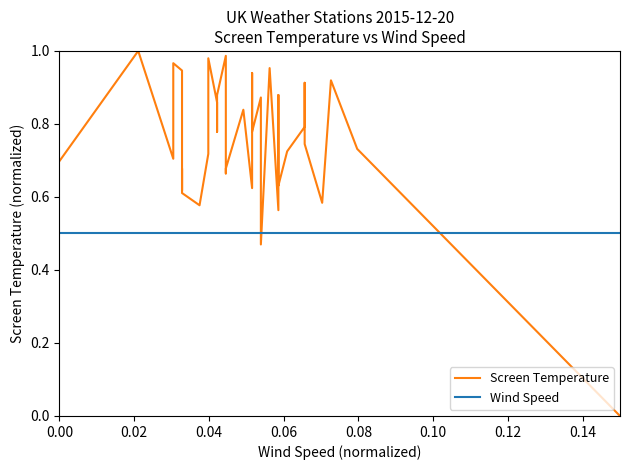

Reading left to right, what are all the values shown in this chart?

Screen Temperature: 0.7	1.0	0.9	0.7	1.0	0.9	0.6	0.6	0.7	0.6	0.6	0.7	1.0	0.9	0.8	0.9	1.0	0.7	0.7	0.8	0.6	0.8	0.9	0.8	0.9	0.5	1.0	0.6	0.9	0.9	0.7	0.6	0.7	0.8	0.9	0.7	0.6	0.9	0.7	0.0
Wind Speed: 0.5	0.5	0.5	0.5	0.5	0.5	0.5	0.5	0.5	0.5	0.5	0.5	0.5	0.5	0.5	0.5	0.5	0.5	0.5	0.5	0.5	0.5	0.5	0.5	0.5	0.5	0.5	0.5	0.5	0.5	0.5	0.5	0.5	0.5	0.5	0.5	0.5	0.5	0.5	0.5